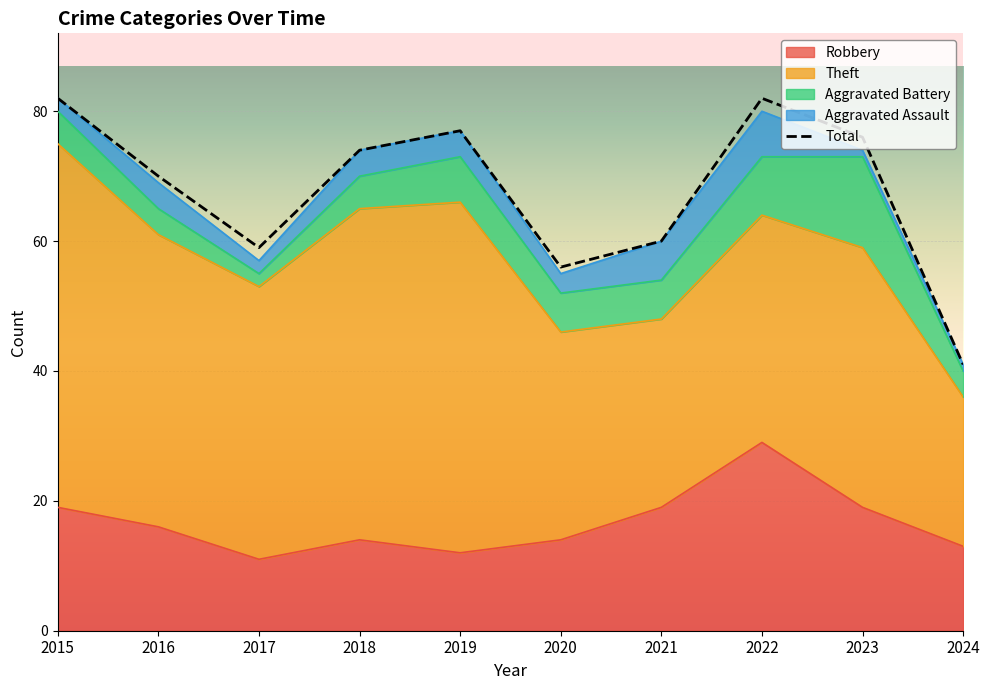

Rank the categories by value from lowest to highest.

2024, 2020, 2017, 2021, 2016, 2018, 2023, 2019, 2015, 2022